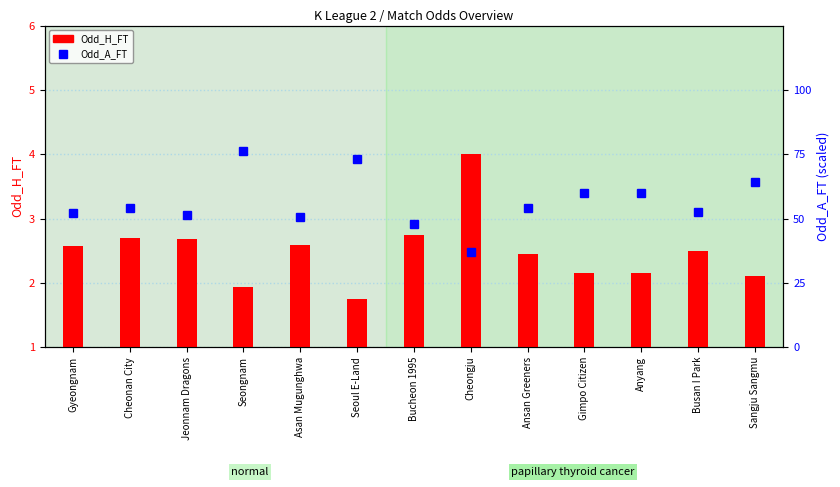

What is the lowest value of the Odd_A_FT series?

37.0